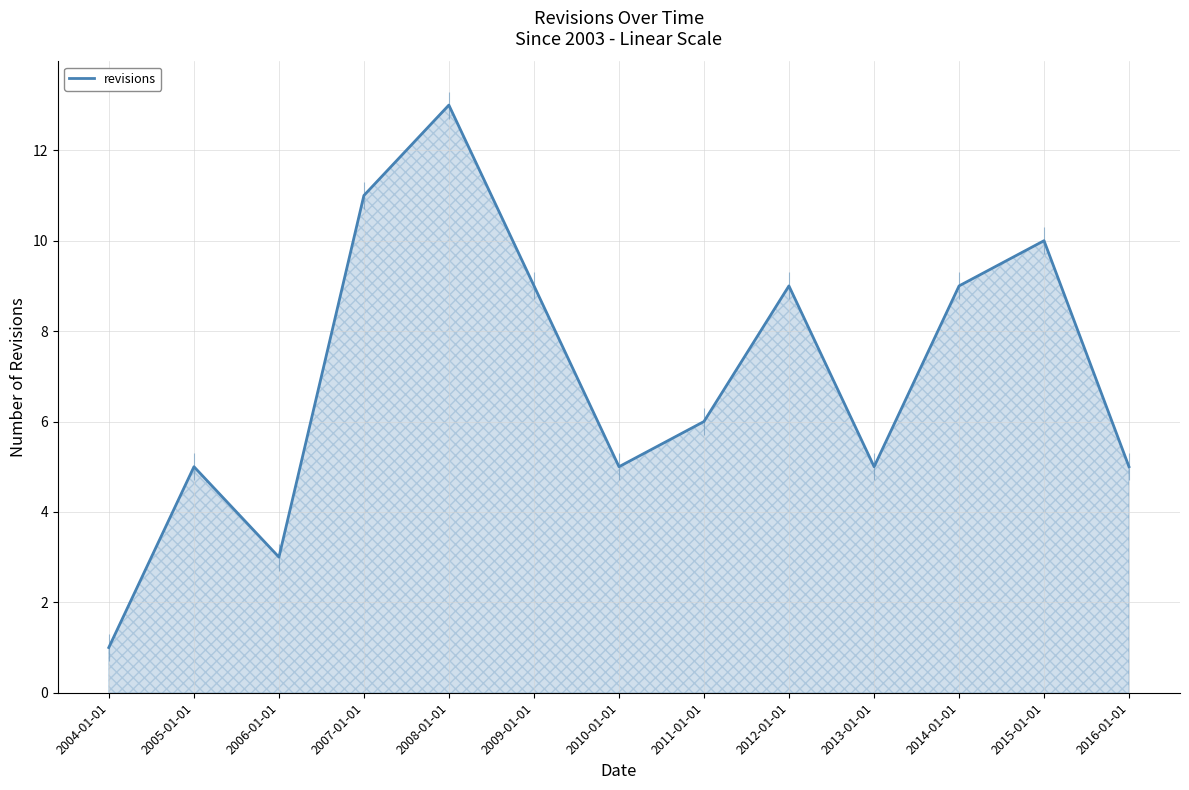

How many interior local peaks (higher than both neighbors) does the data have?

4